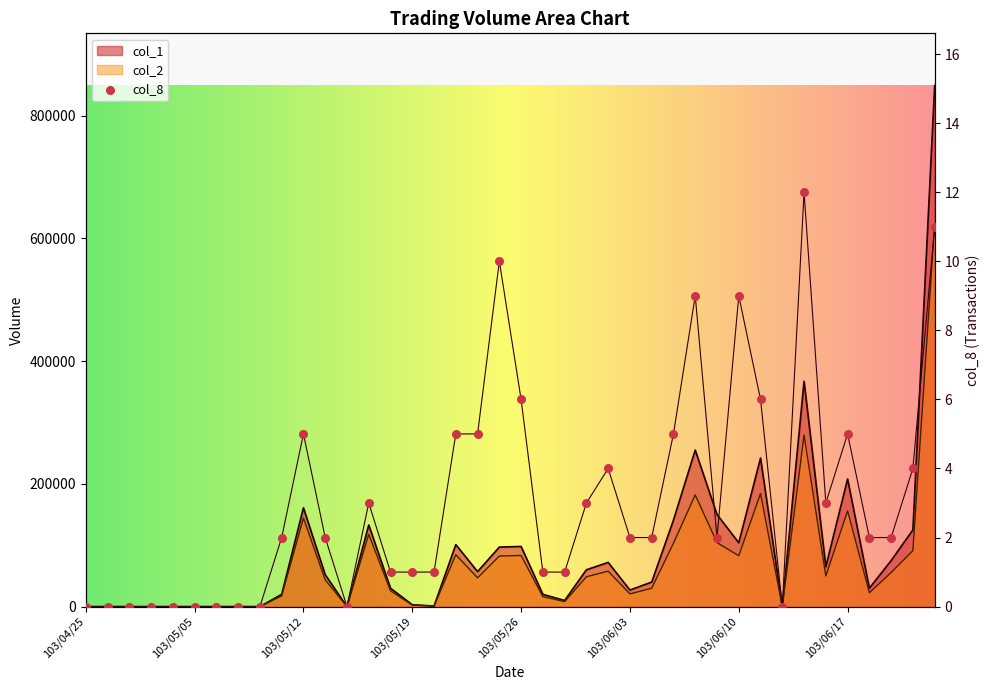

Is the value of col_2 at 103/05/28 greater than the value of col_1 at 103/05/23?

No